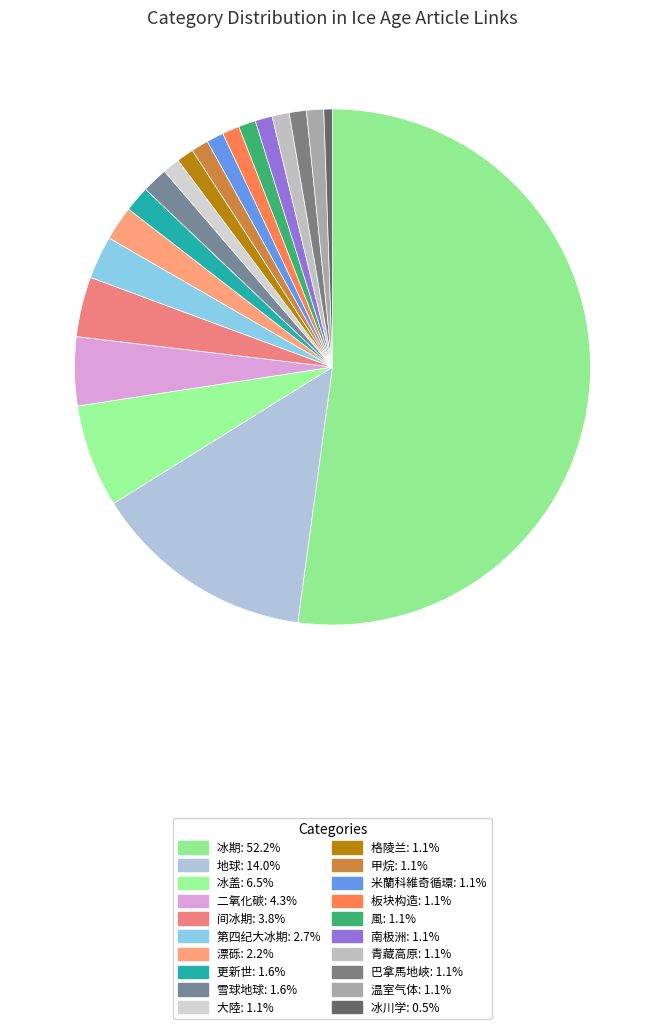

Count the number of slices in the pie.

20